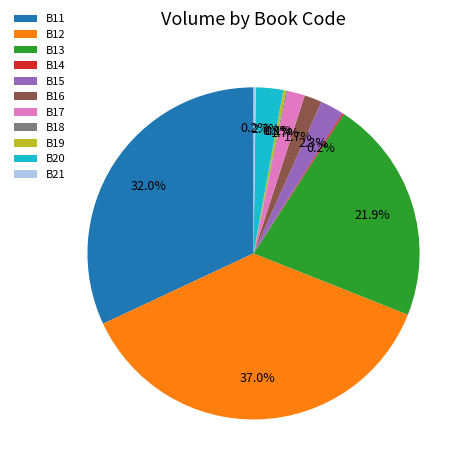

What is the largest slice in the pie chart?

B12